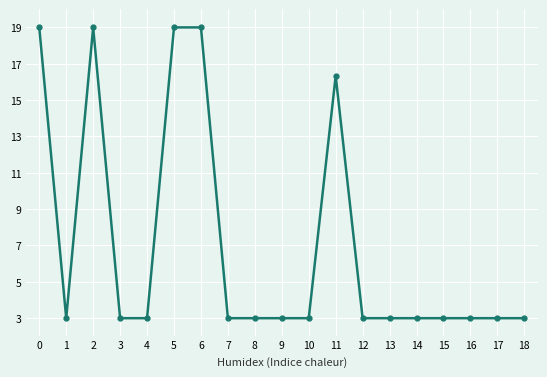

What is the minimum value shown in the chart?

3.0